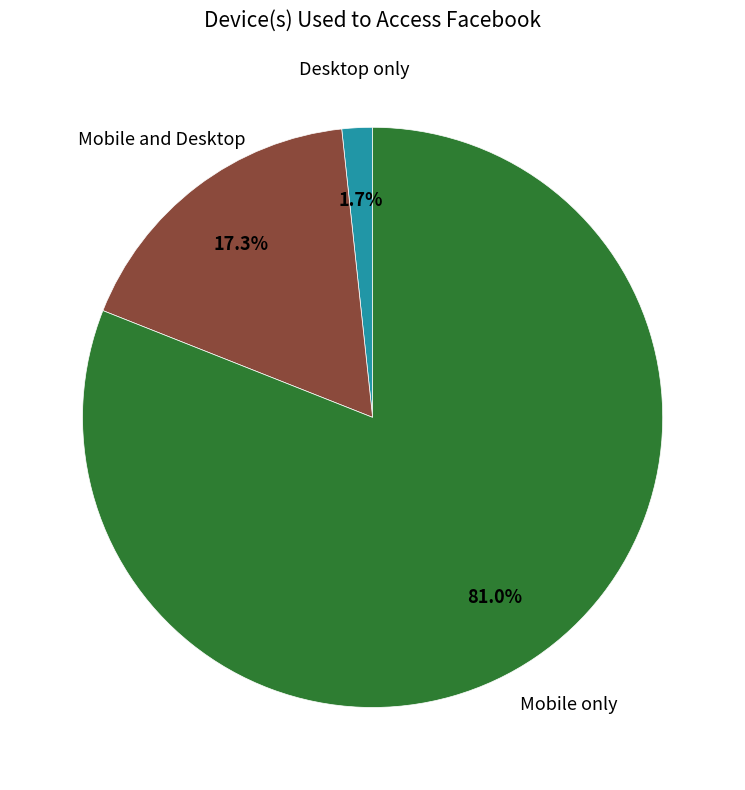

Does any single category account for the majority?

Yes